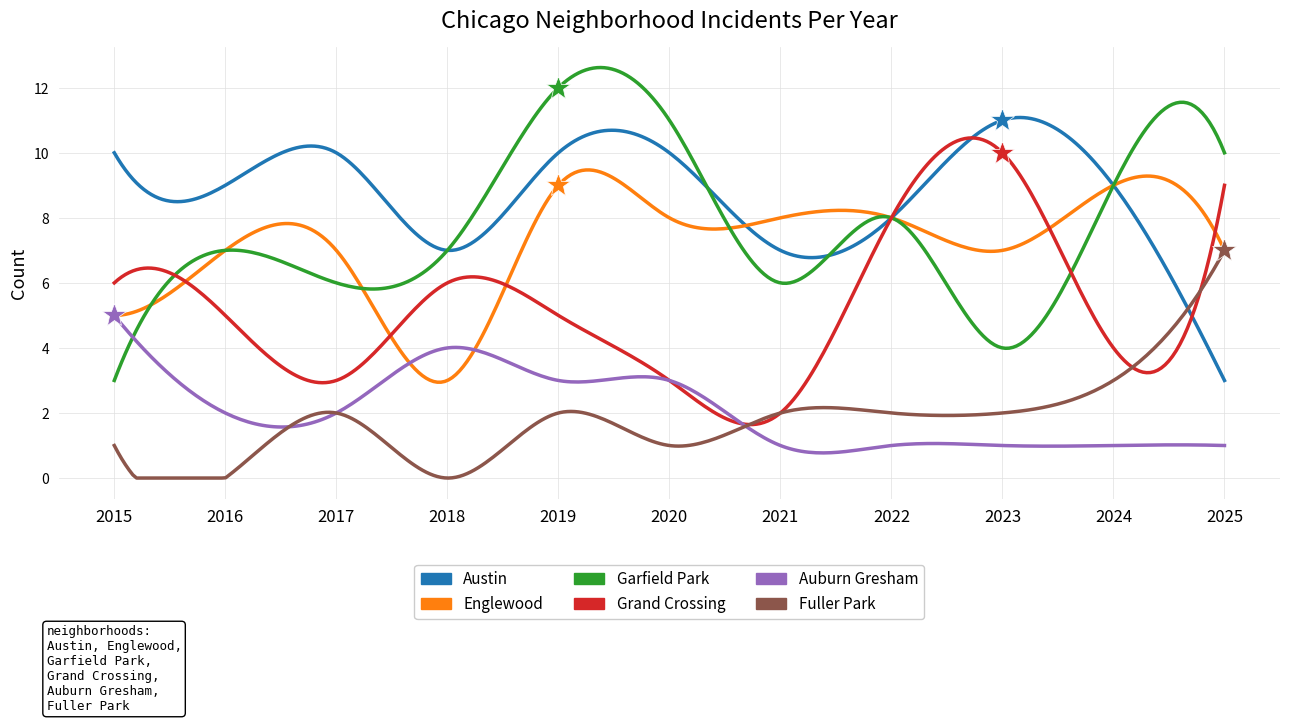

Is this an area chart (filled region under the line)?

No